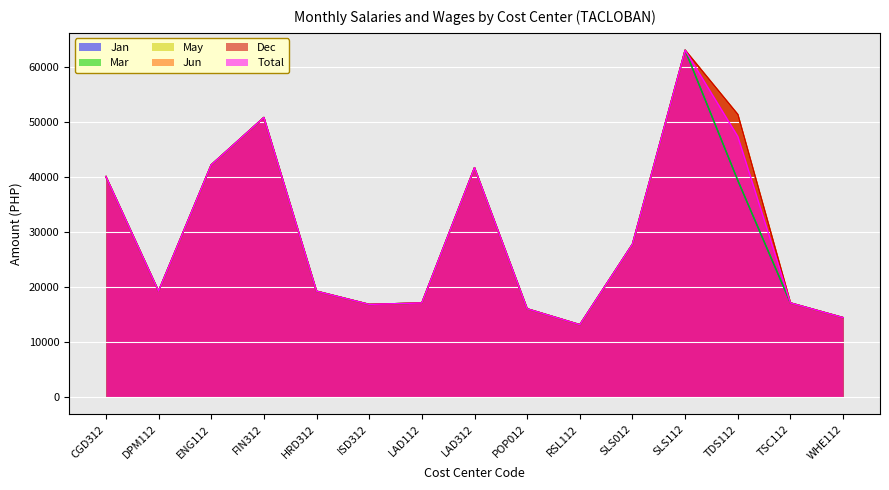

Rank the categories by Jun value from lowest to highest.

RSL112, WHE112, POP012, ISD312, LAD112, TSC112, DPM112, HRD312, SLS012, CGD312, LAD312, ENG112, FIN312, TDS112, SLS112